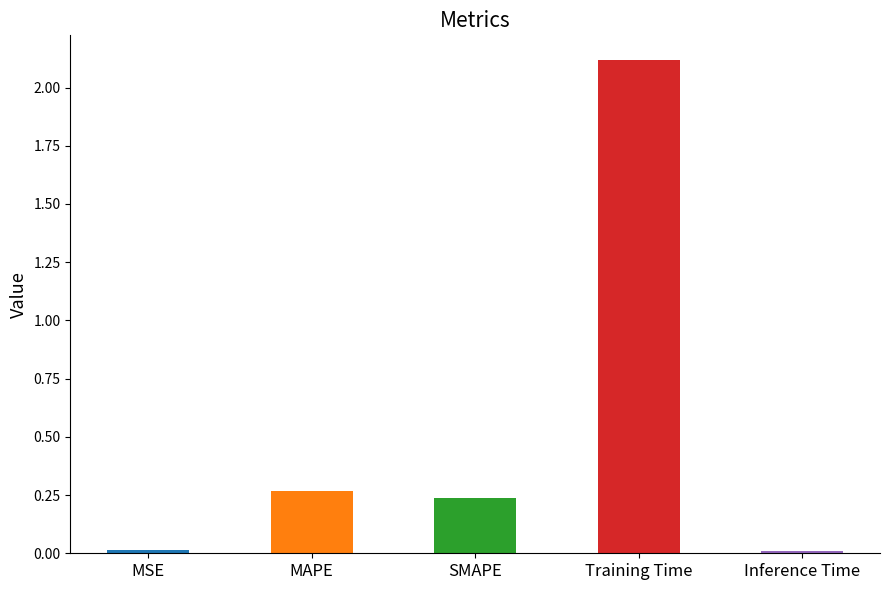

Which category has the highest value across all series?

Training Time